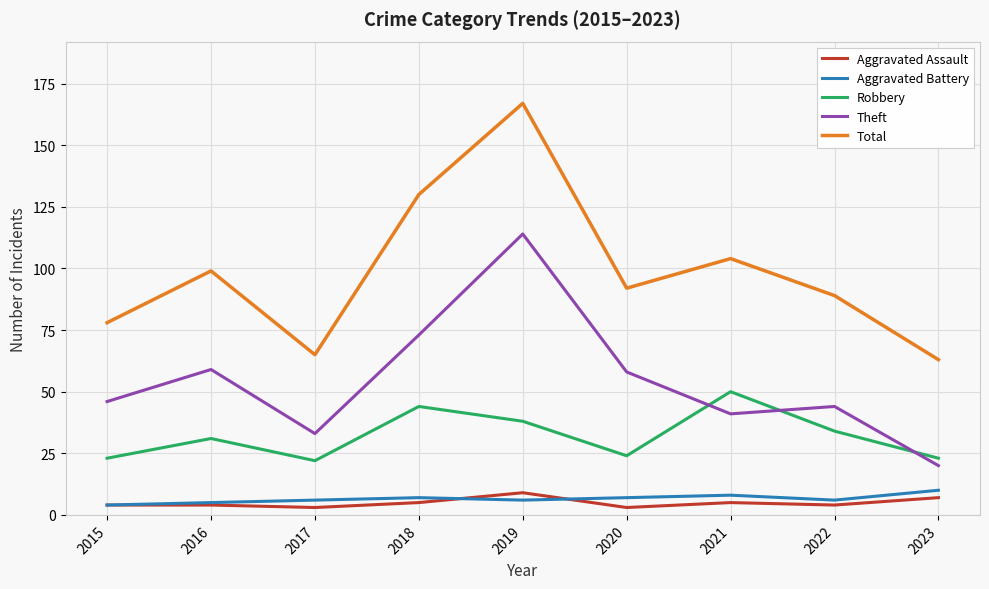

True or false: Total has a value of 167 at 2019.

True